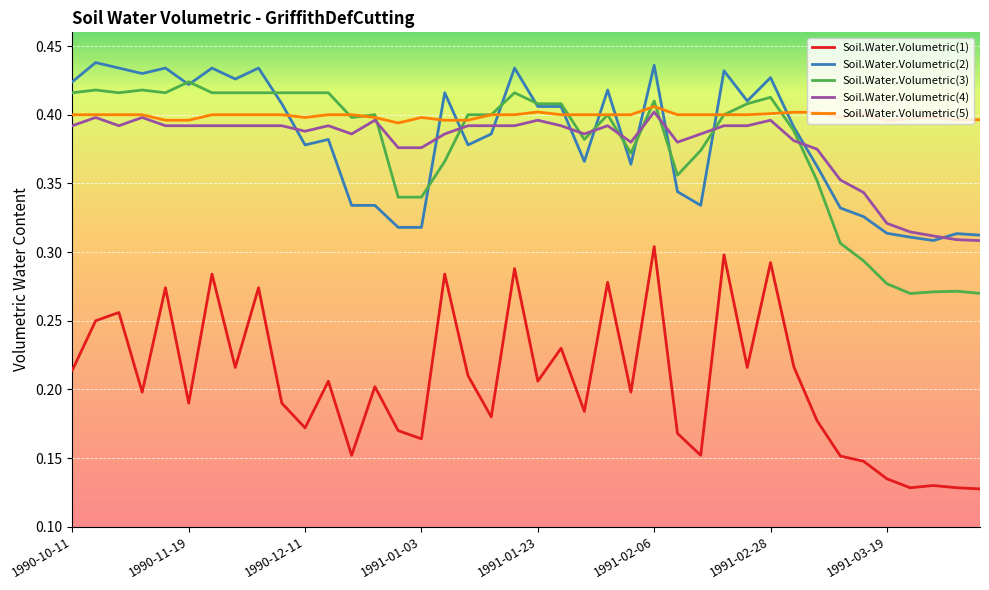

Which series has the largest total across all categories?

Soil.Water.Volumetric(5)